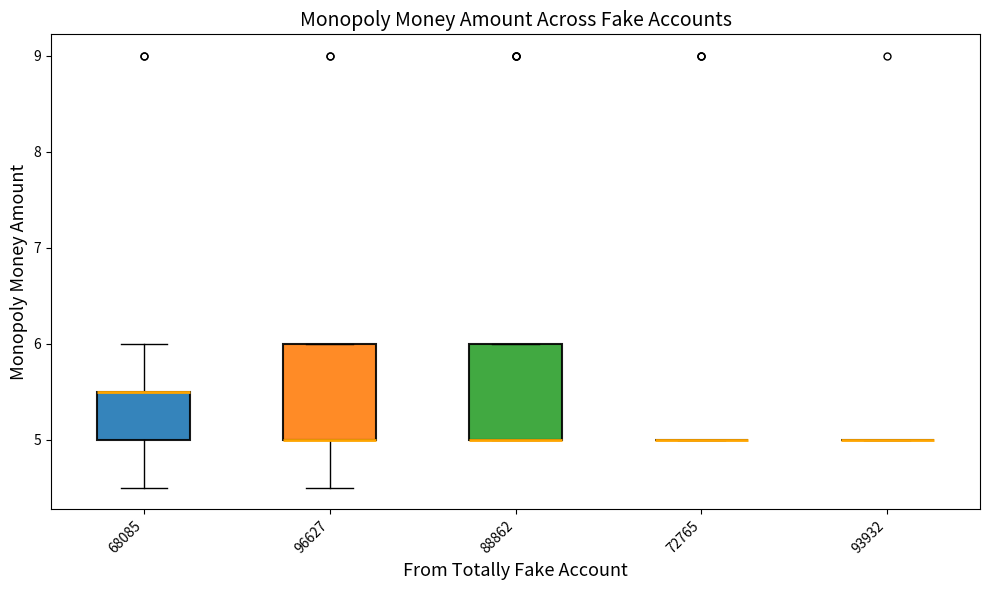

Reading left to right, transcribe this box plot: for each box, give where its median line is, the range the box spans, and where its two whiskers end, as read against the y-axis. The values are not printed on the chart, so give them approximately, as read against the axis.

68085: median 5.5 (drawn on the box's upper edge), box 5.0 to 5.5, whiskers 4.5 to 6.0
96627: median 5.0 (drawn on the box's lower edge), box 5.0 to 6.0, whiskers 4.5 to 6.0
88862: median 5.0 (drawn on the box's lower edge), box 5.0 to 6.0, whiskers 5.0 to 6.0
72765: box collapsed to a line at 5.0, whiskers 5.0 to 5.0
93932: box collapsed to a line at 5.0, whiskers 5.0 to 5.0